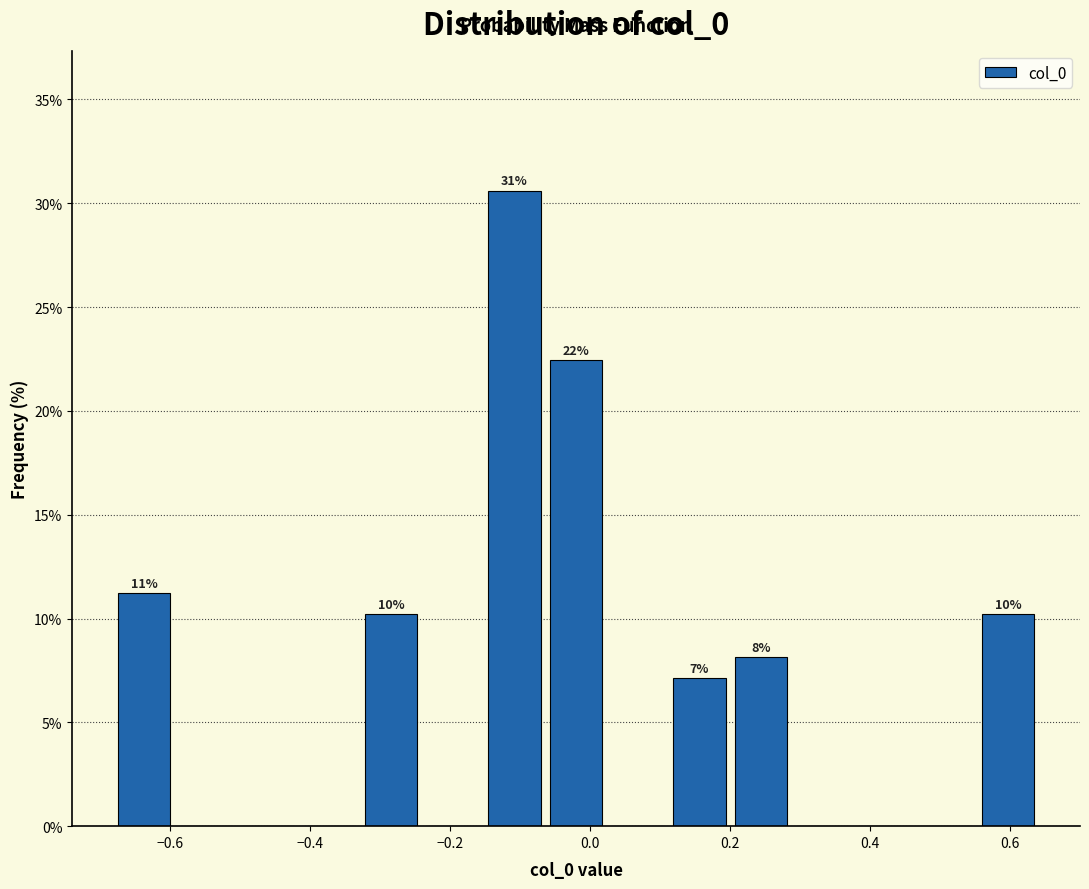

Which range on the x-axis has the tallest bar?

-0.16 to -0.06